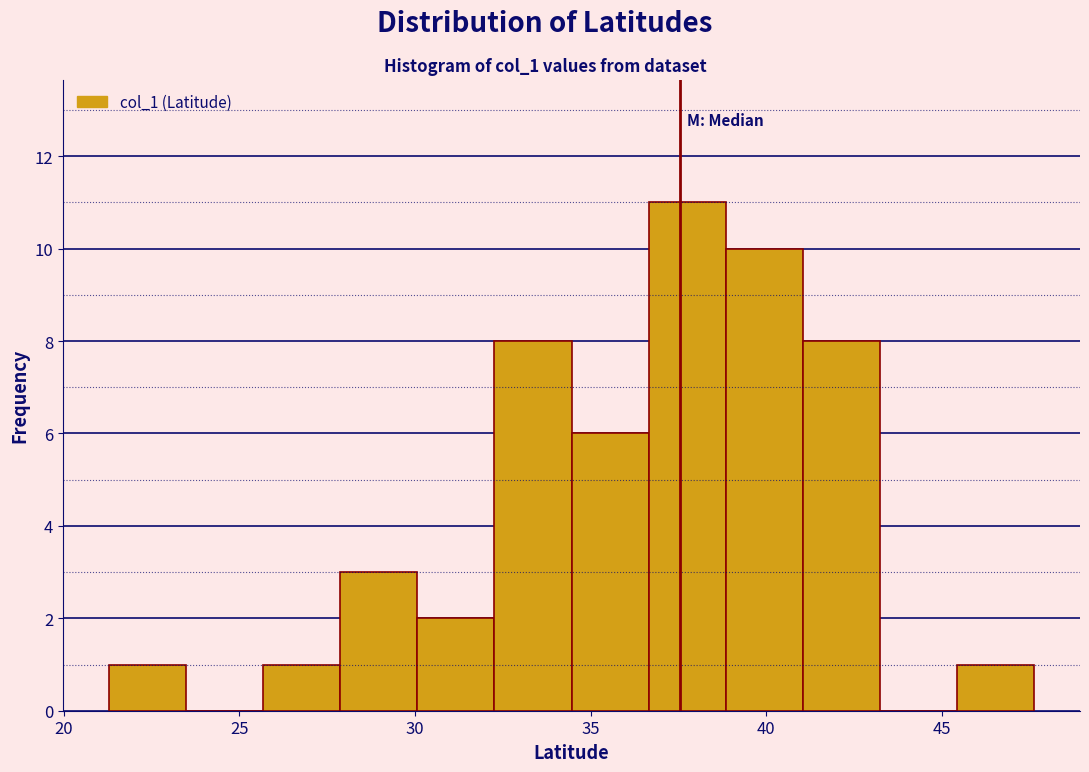

What is the height of the bar covering 21.5 to 23.5 on the x-axis? Neither the bar edges nor the heights are printed on the chart, so give them approximately, as read against the axes.

1